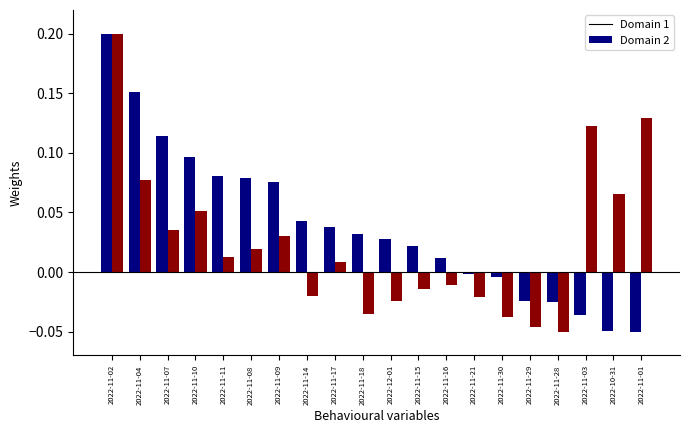

How many bars are there in each group?

2